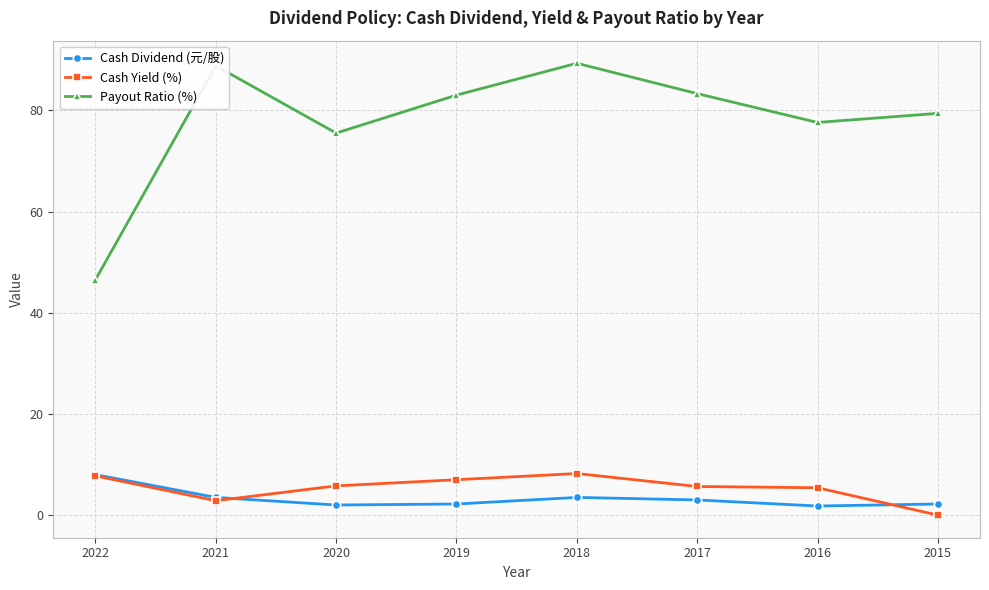

What is the total value across all series at 2020?

83.3